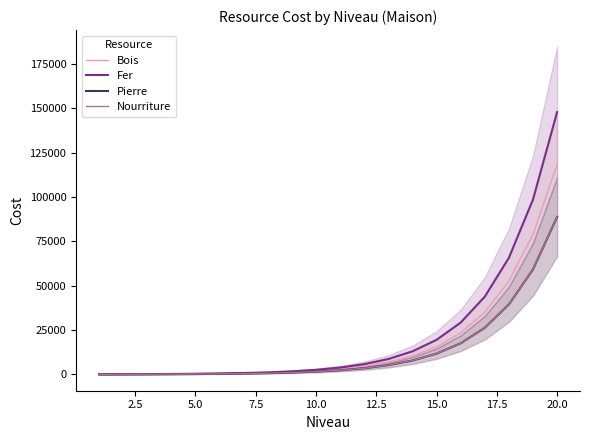

True or false: Fer and Pierre cross at least once.

False